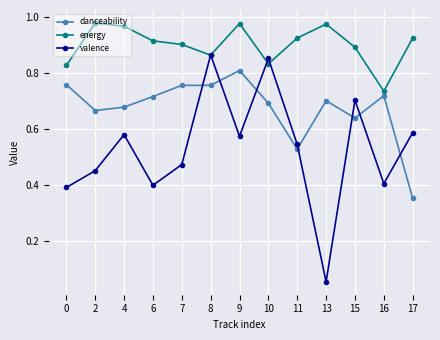

How many times do danceability and valence cross each other?

7